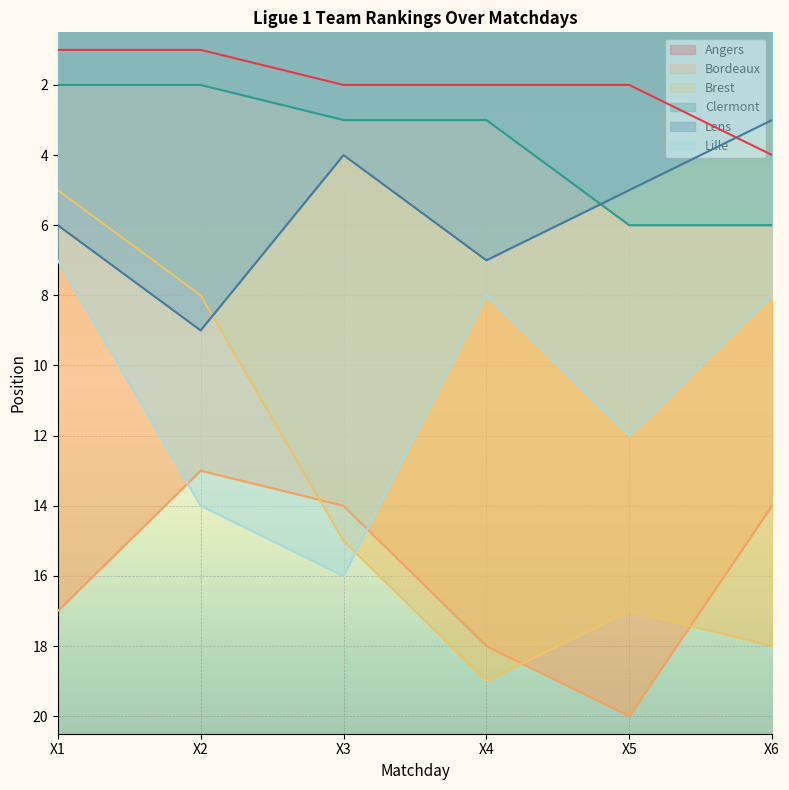

At which label does Lens reach its minimum?

X6